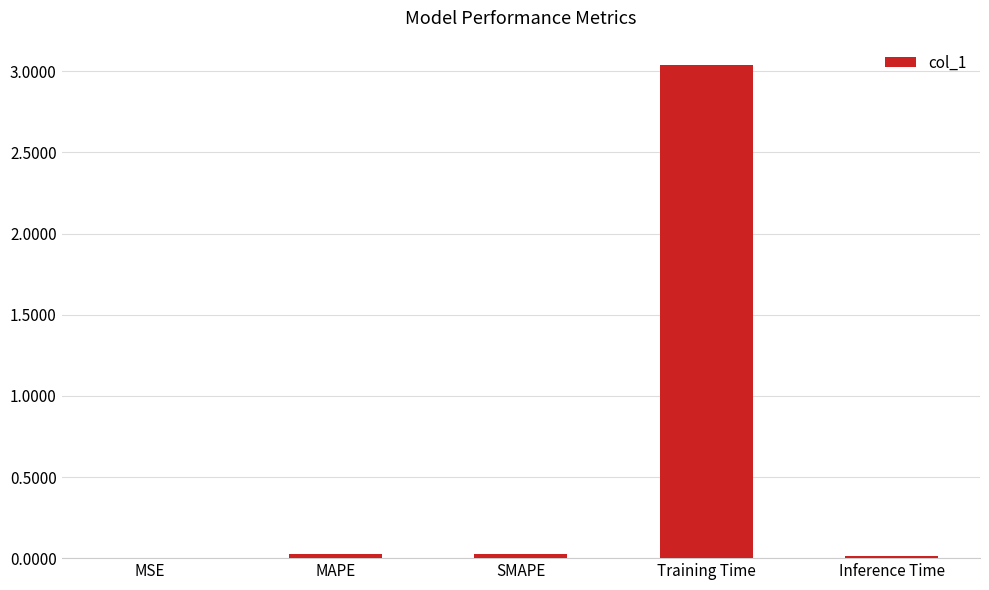

The value at Training Time is 5.4. True or false?

False